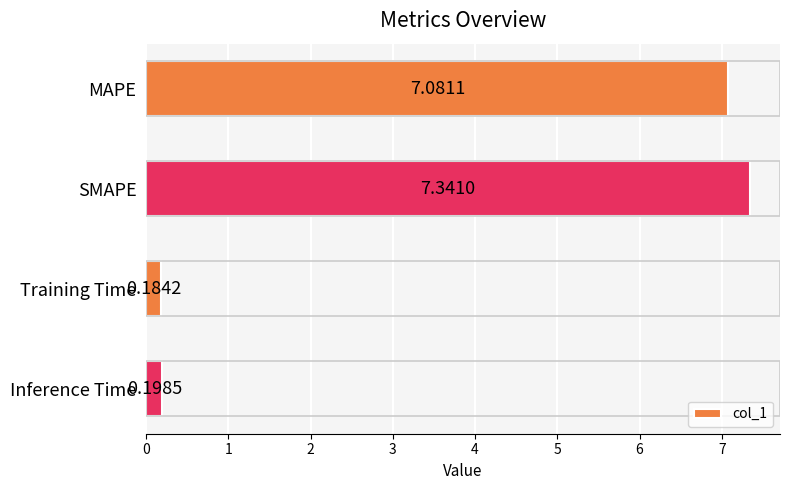

Which label corresponds to the smallest value in the chart?

Training Time